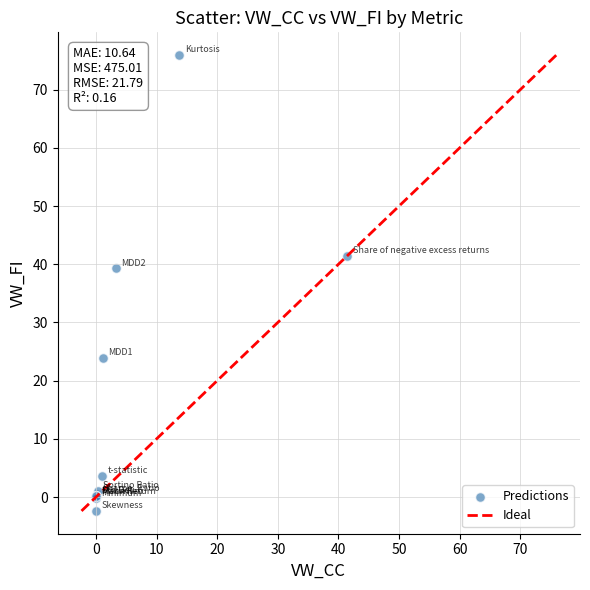

What Y value in the scatter plot is closest to 36?

39.3